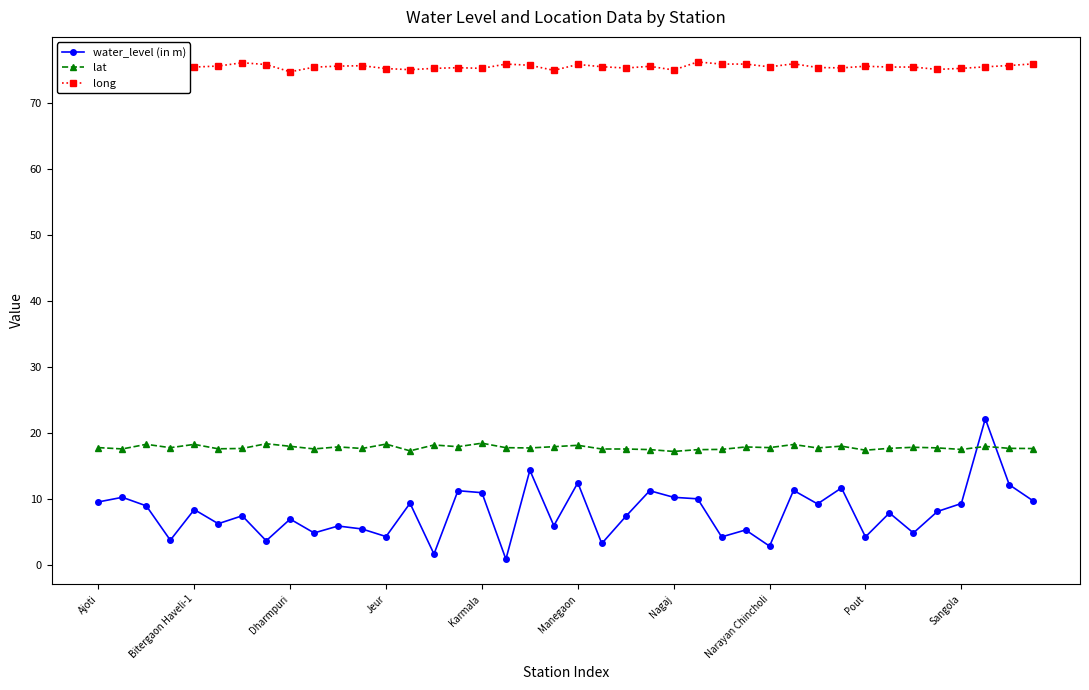

True or false: water_level (in m) and lat intersect in this chart.

True